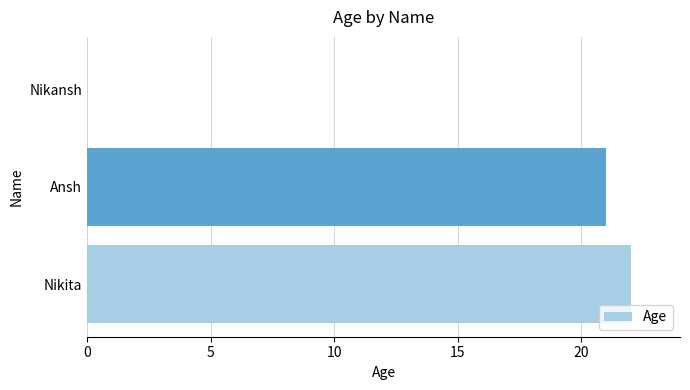

At which label is the value closest to 11?

Ansh